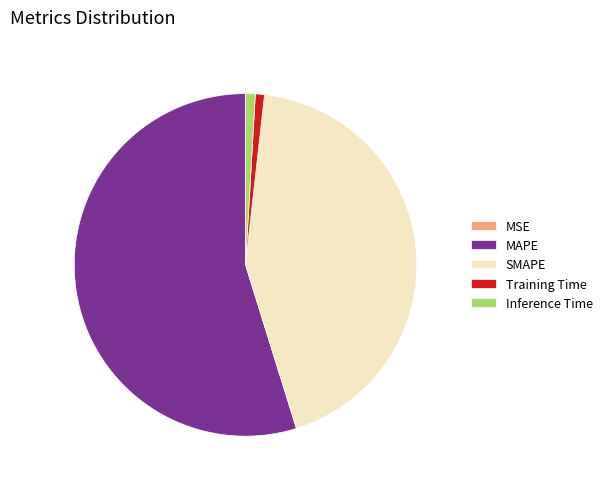

Is there any slice that represents more than half of the pie?

Yes